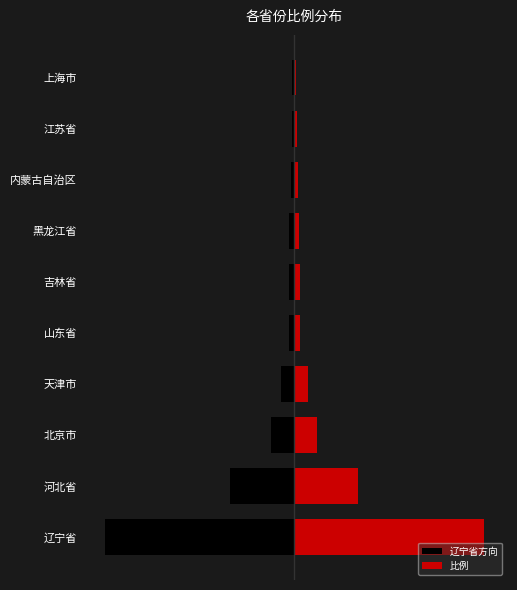

Is the value of 辽宁省方向 at 天津市 greater than the value of 比例 at 北京市?

No